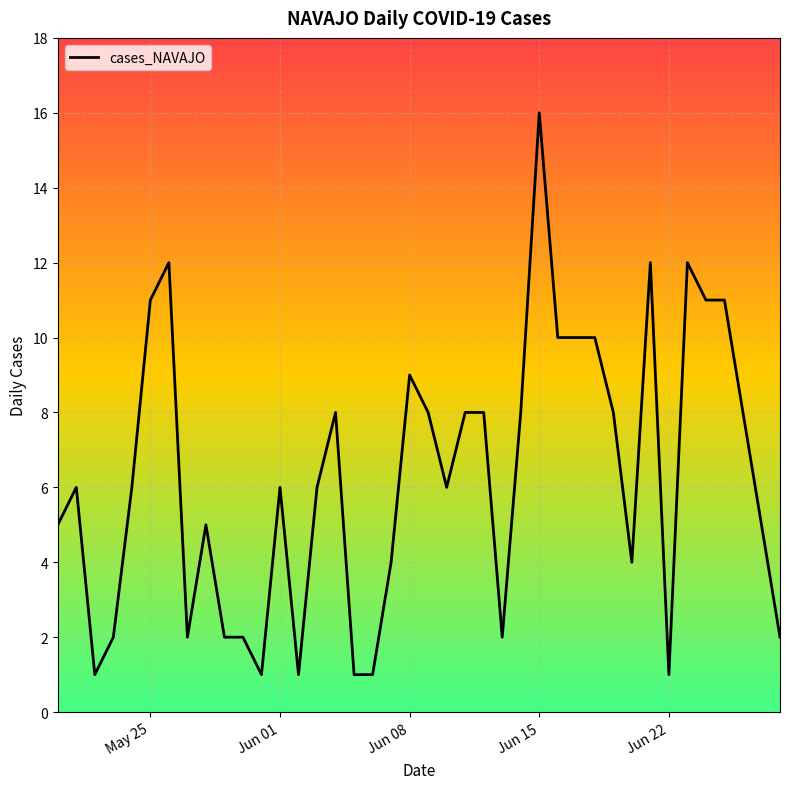

How many lines are shown in the chart?

1